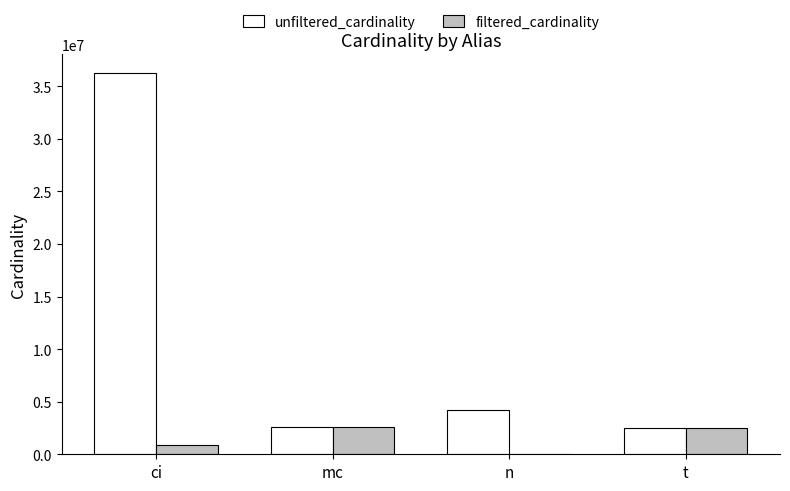

What is the greatest value displayed?

36244344